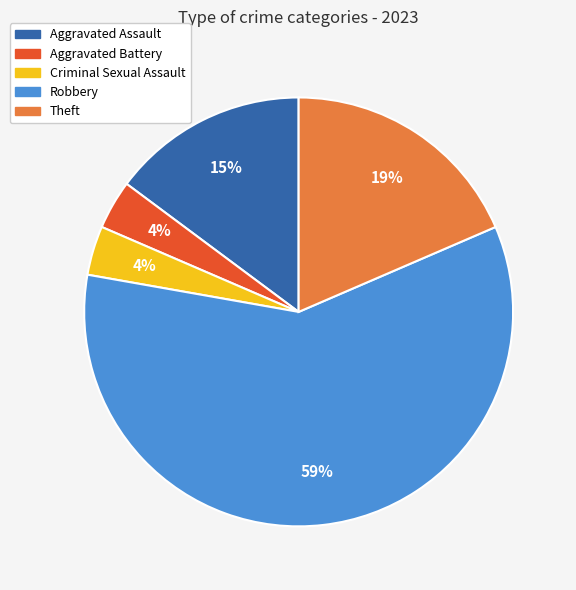

The Aggravated Battery slice represents 11% of the pie. True or false?

False